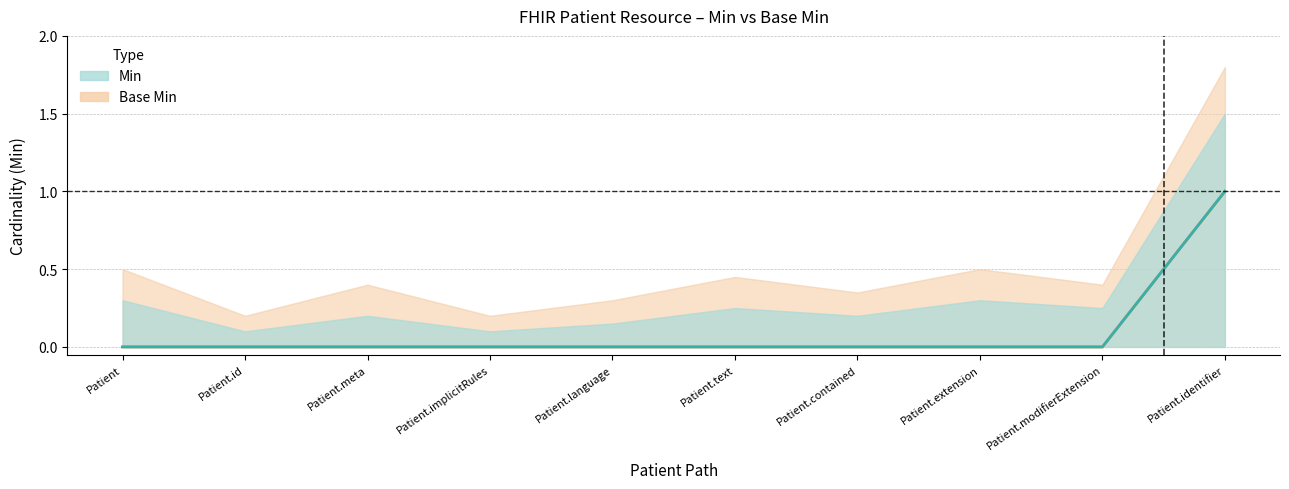

True or false: Base Min and Min intersect in this chart.

False